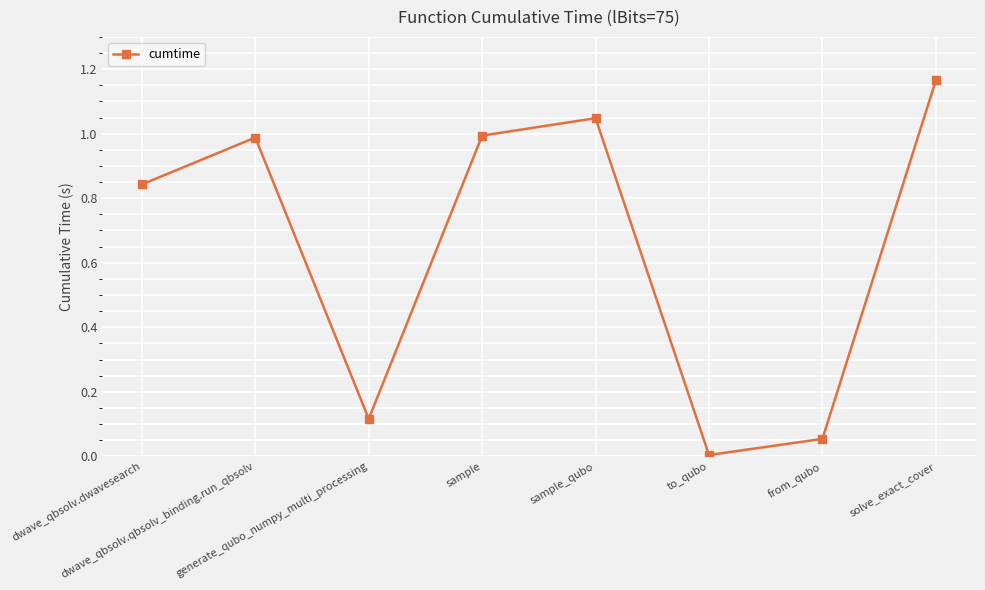

How many distinct data groups are displayed?

1